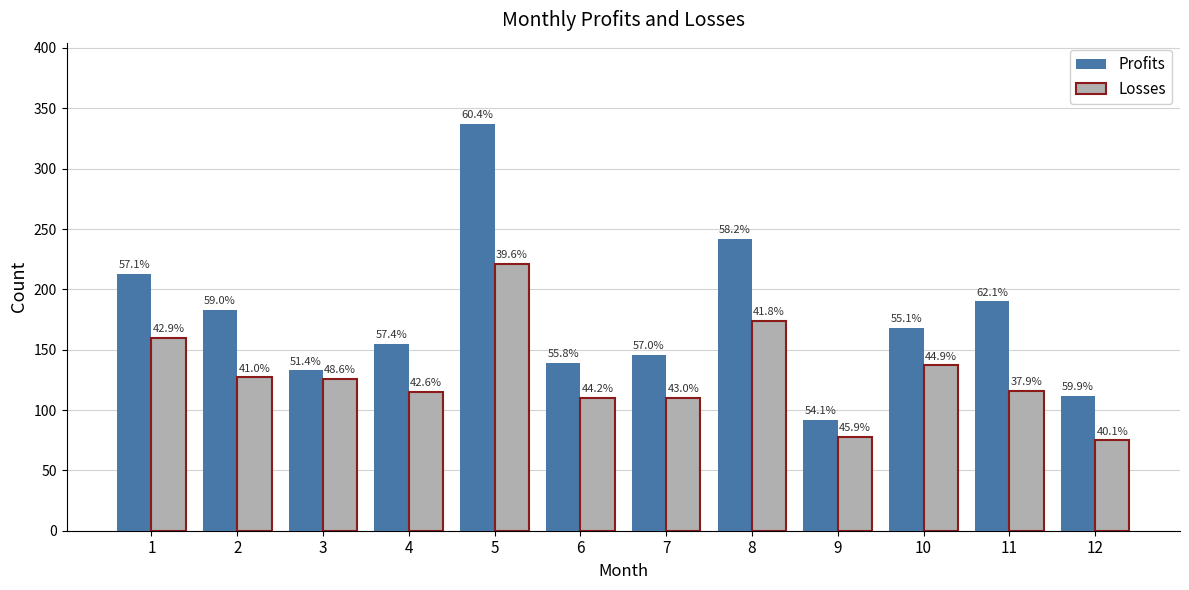

Rank the series by their maximum value, from highest to lowest.

Profits, Losses